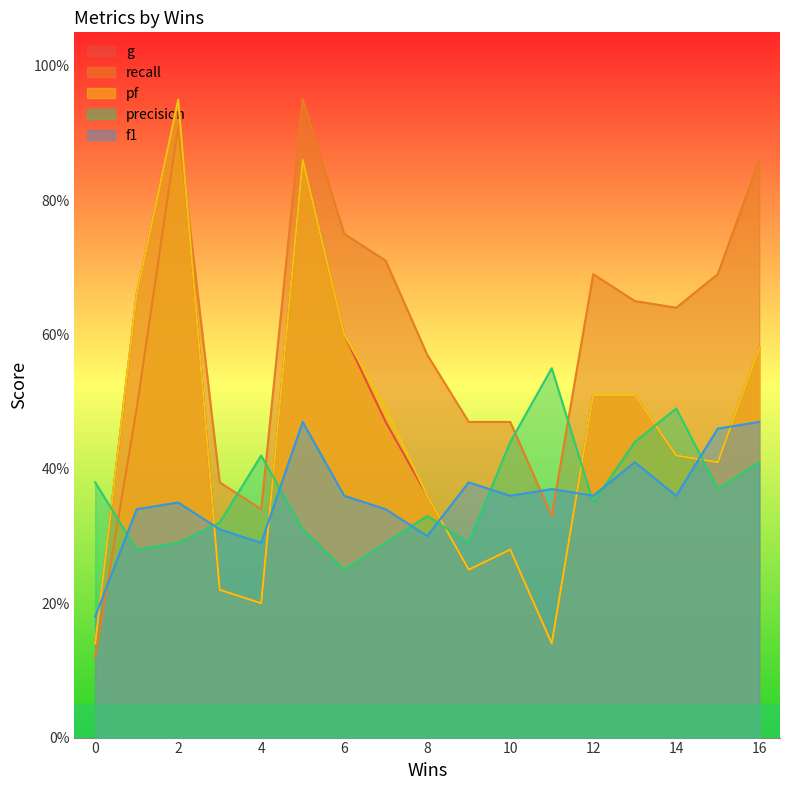

Does the chart display data point markers on the line(s)?

No